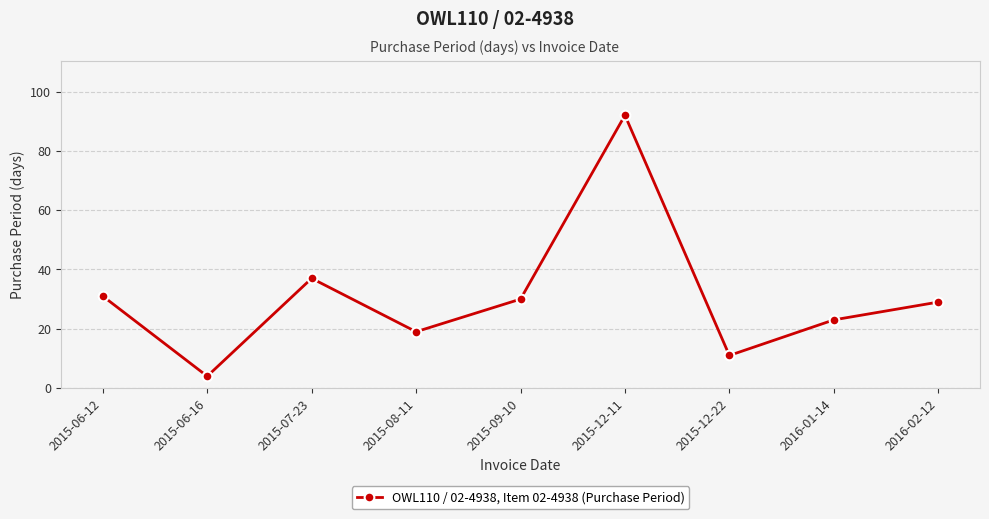

List the labels in order of value, largest first.

2015-12-11, 2015-07-23, 2015-06-12, 2015-09-10, 2016-02-12, 2016-01-14, 2015-08-11, 2015-12-22, 2015-06-16